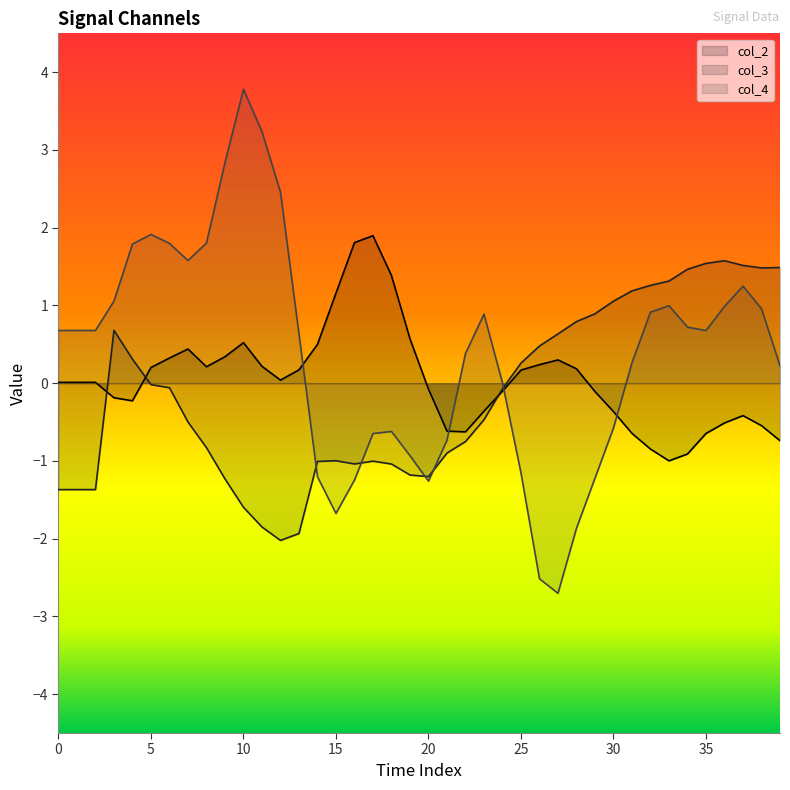

Reading right to left, list all the values displayed in this chart.

col_2: -0.7	-0.5	-0.4	-0.5	-0.6	-0.9	-1.0	-0.8	-0.6	-0.4	-0.1	0.2	0.3	0.2	0.2	-0.1	-0.4	-0.6	-0.6	-0.1	0.6	1.4	1.9	1.8	1.2	0.5	0.2	0.0	0.2	0.5	0.3	0.2	0.4	0.3	0.2	-0.2	-0.2	0.0	0.0	0.0
col_3: 1.5	1.5	1.5	1.6	1.5	1.5	1.3	1.3	1.2	1.1	0.9	0.8	0.6	0.5	0.3	-0.1	-0.5	-0.8	-0.9	-1.2	-1.2	-1.0	-1.0	-1.0	-1.0	-1.0	-1.9	-2.0	-1.8	-1.6	-1.2	-0.8	-0.5	-0.1	-0.0	0.3	0.7	-1.4	-1.4	-1.4
col_4: 0.2	1.0	1.2	1.0	0.7	0.7	1.0	0.9	0.3	-0.6	-1.2	-1.9	-2.7	-2.5	-1.2	0.0	0.9	0.4	-0.7	-1.3	-0.9	-0.6	-0.6	-1.2	-1.7	-1.2	0.6	2.5	3.2	3.8	2.8	1.8	1.6	1.8	1.9	1.8	1.1	0.7	0.7	0.7